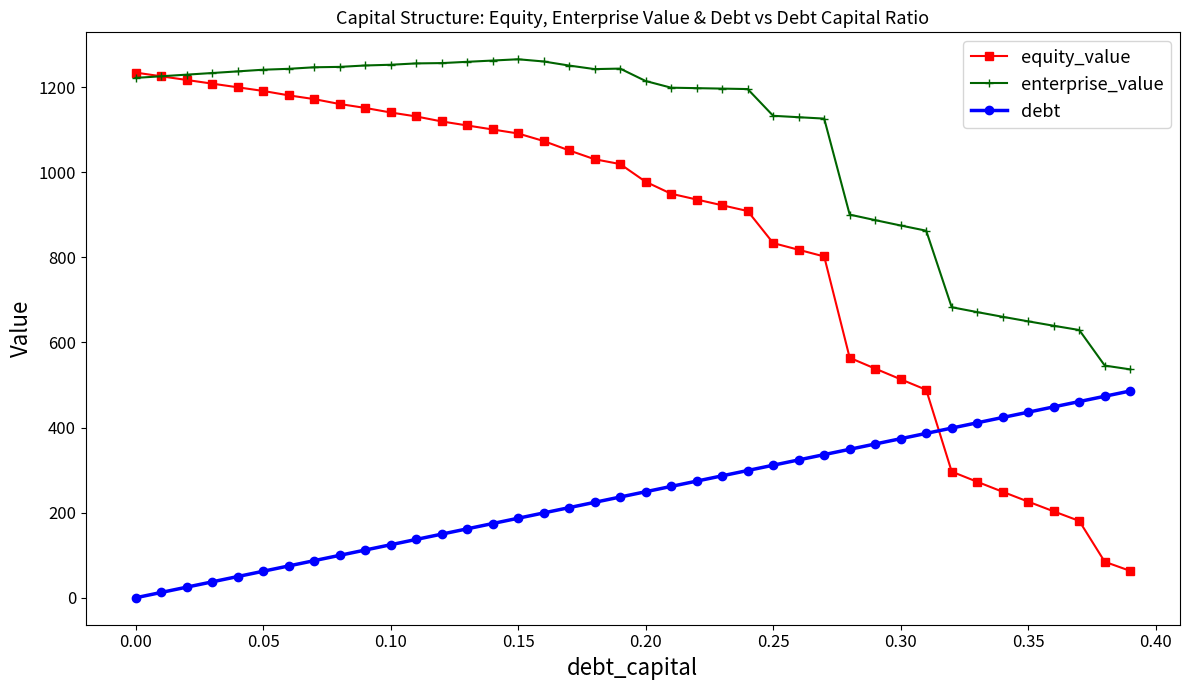

Which series has the largest total across all categories?

enterprise_value